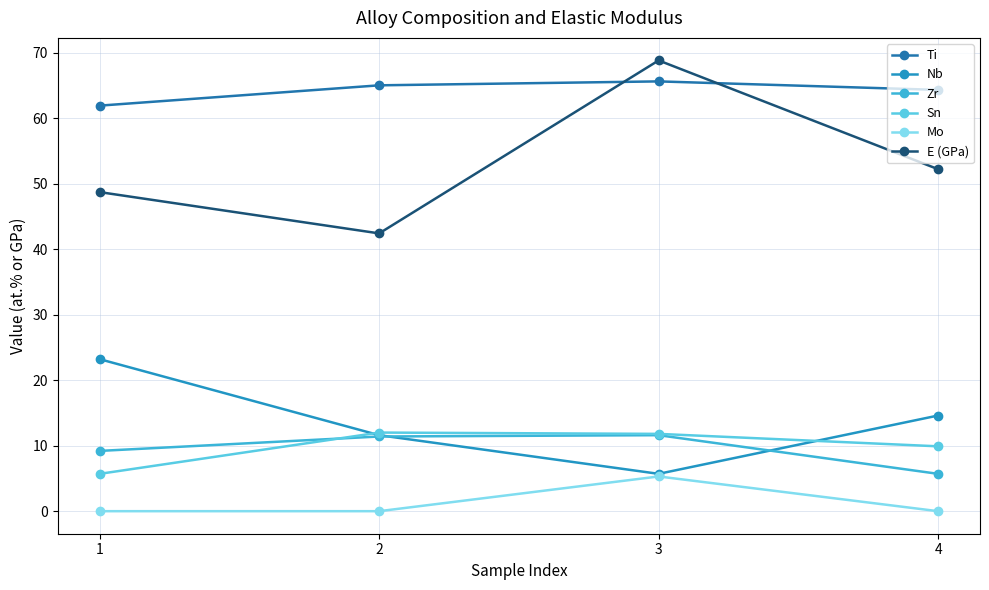

At how many categories does at least one series exceed 66?

1